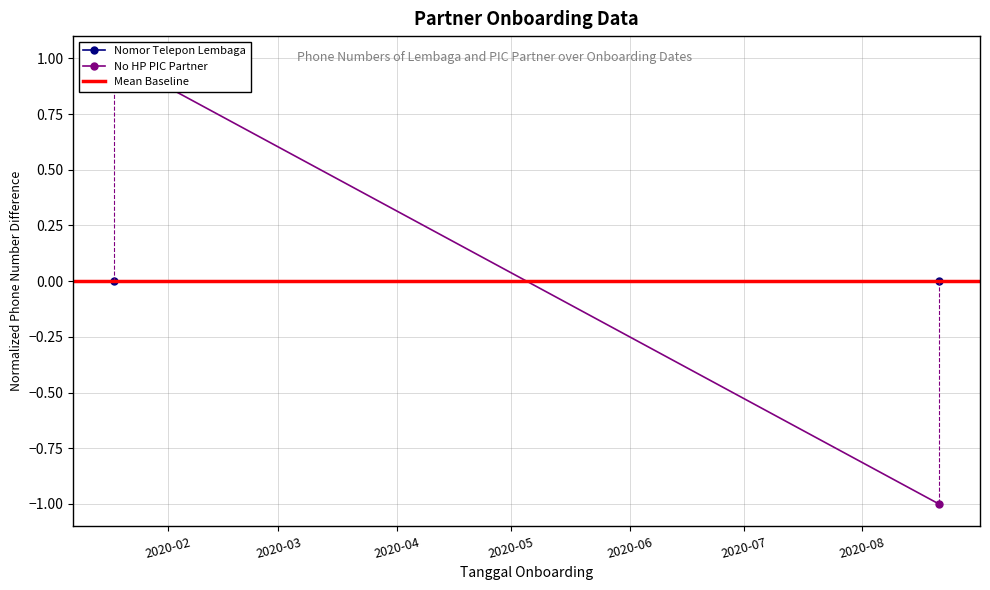

Rank the series by their maximum value, from highest to lowest.

No HP PIC Partner, Nomor Telepon Lembaga, Mean Baseline